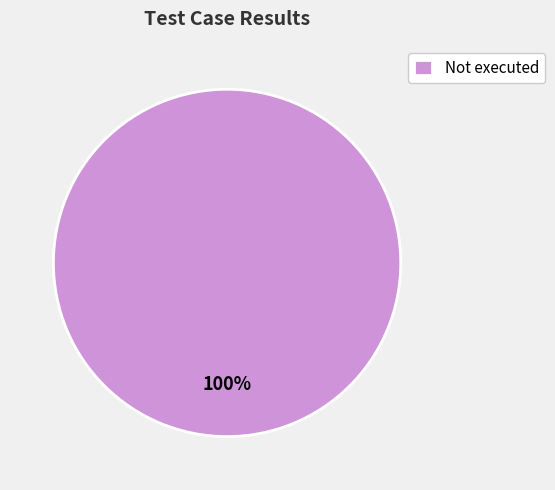

Is there any slice that represents more than half of the pie?

Yes